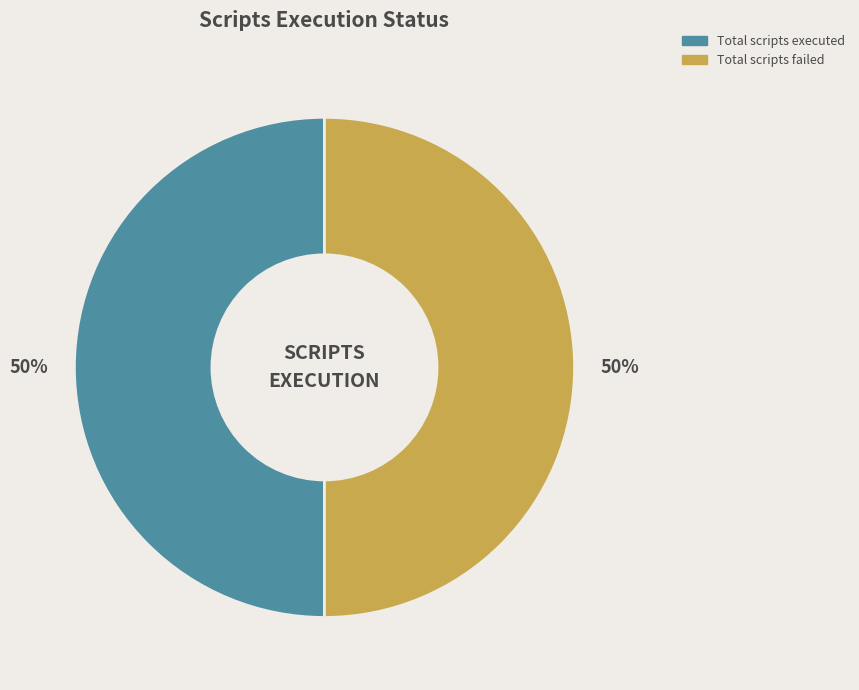

To the nearest percent, what is the average slice percentage?

50%